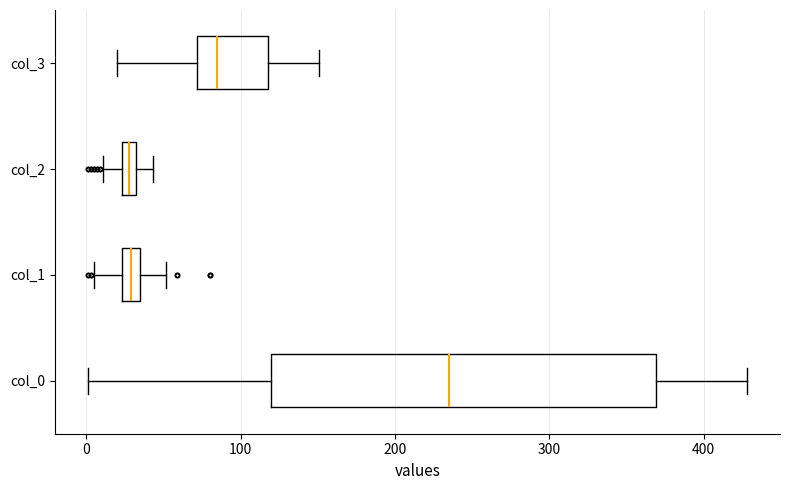

Comparing the boxes themselves (not the whiskers), which one is the widest?

col_0